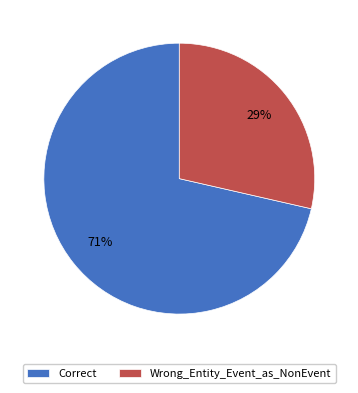

Which slice is the smallest?

Wrong_Entity_Event_as_NonEvent